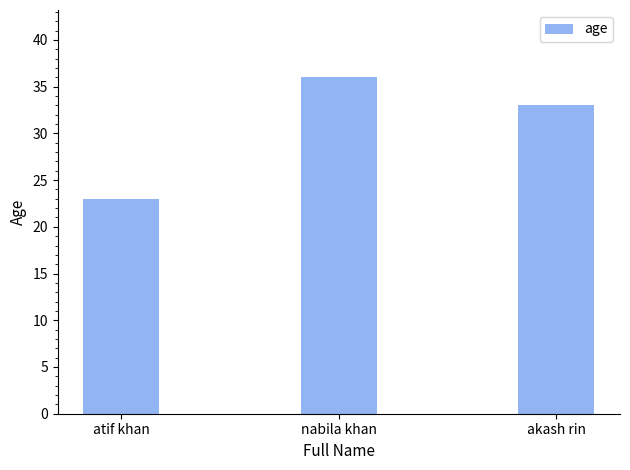

What is the average value?

31